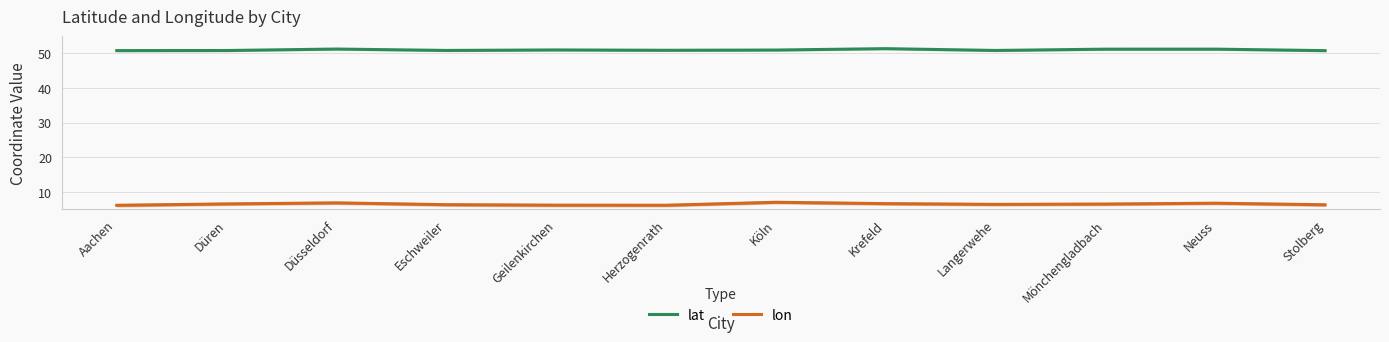

How many interior local peaks does the lat series have?

4